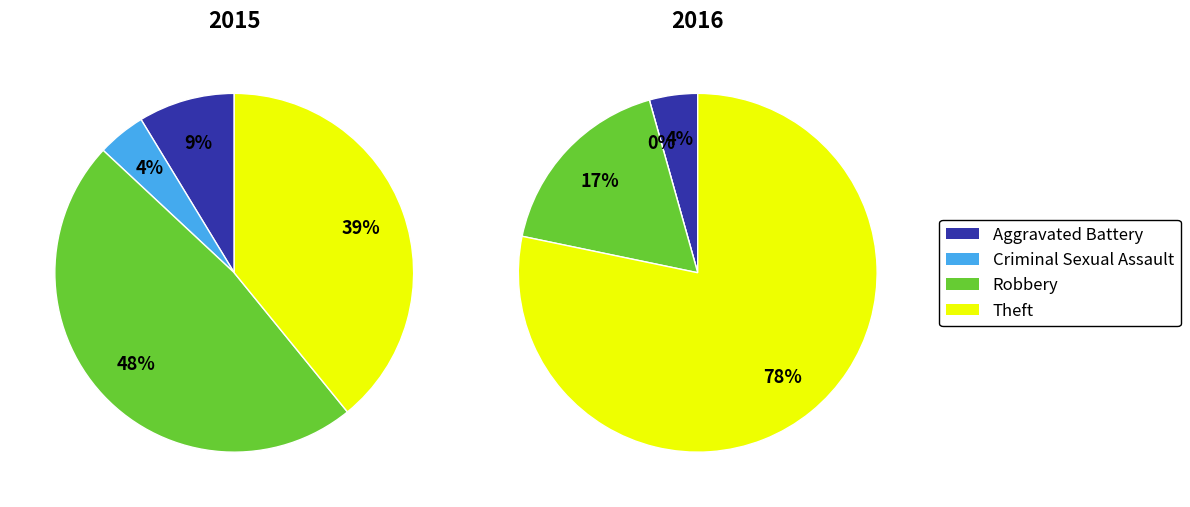

Which category has the smallest portion of the pie?

Criminal Sexual Assault